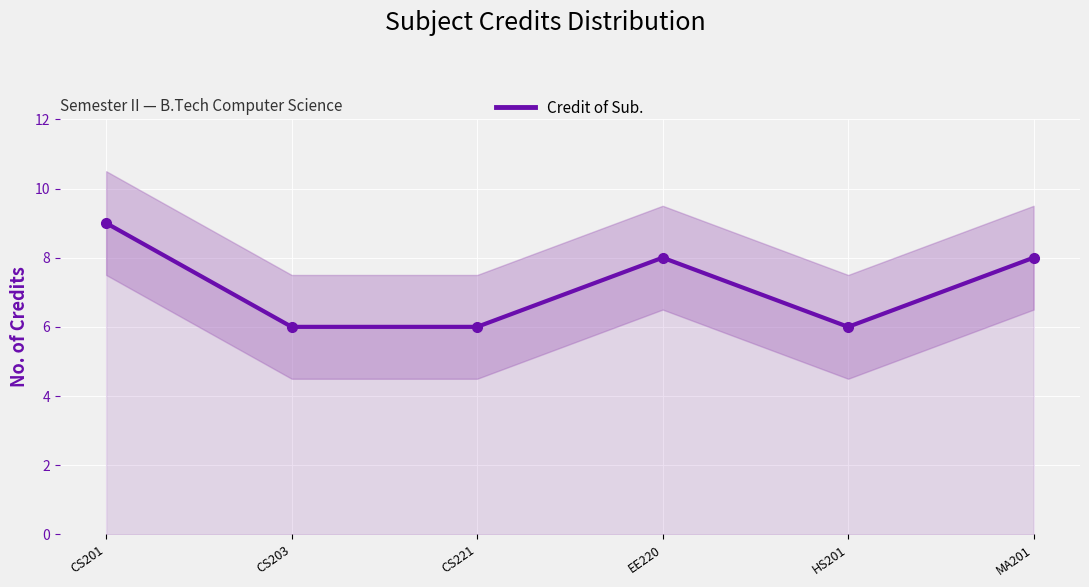

At which label does Credit of Sub. reach its peak?

CS201